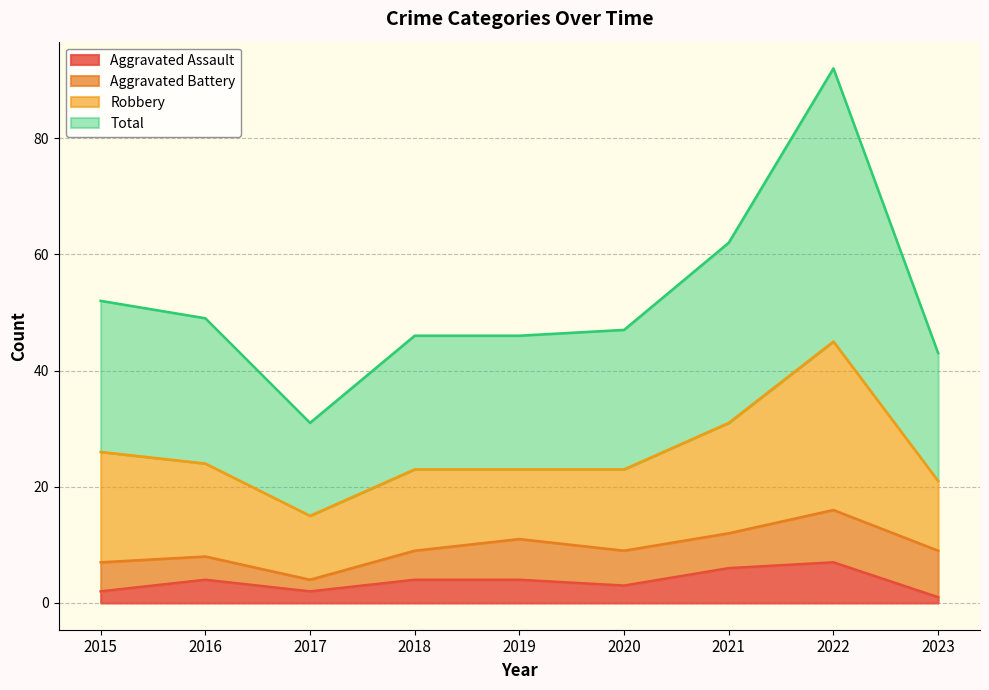

What is the difference between the Aggravated Assault values at 2018 and 2023?

3